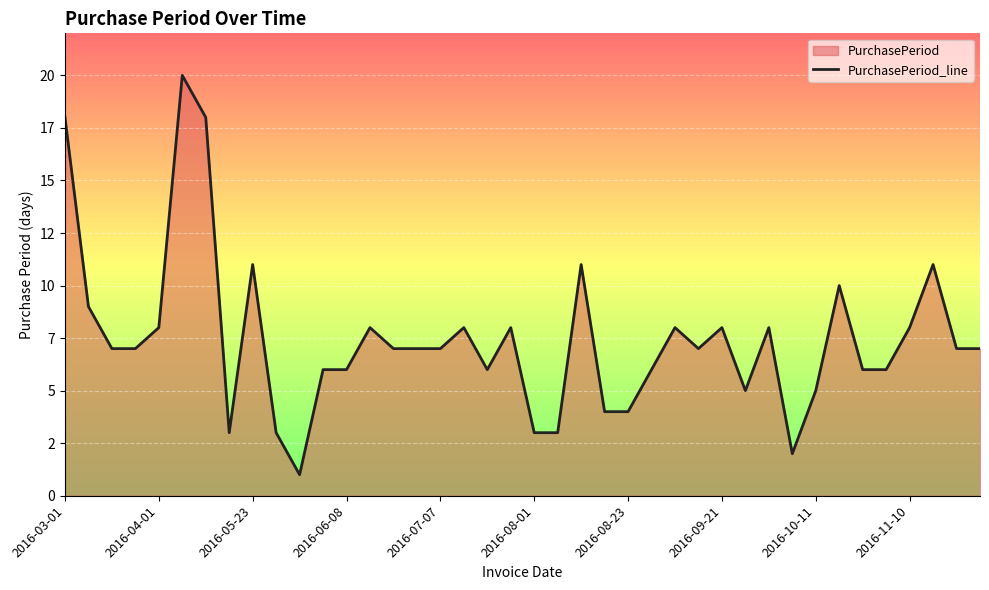

How many points are lower than both their immediate neighbors (excluding endpoints)?

6